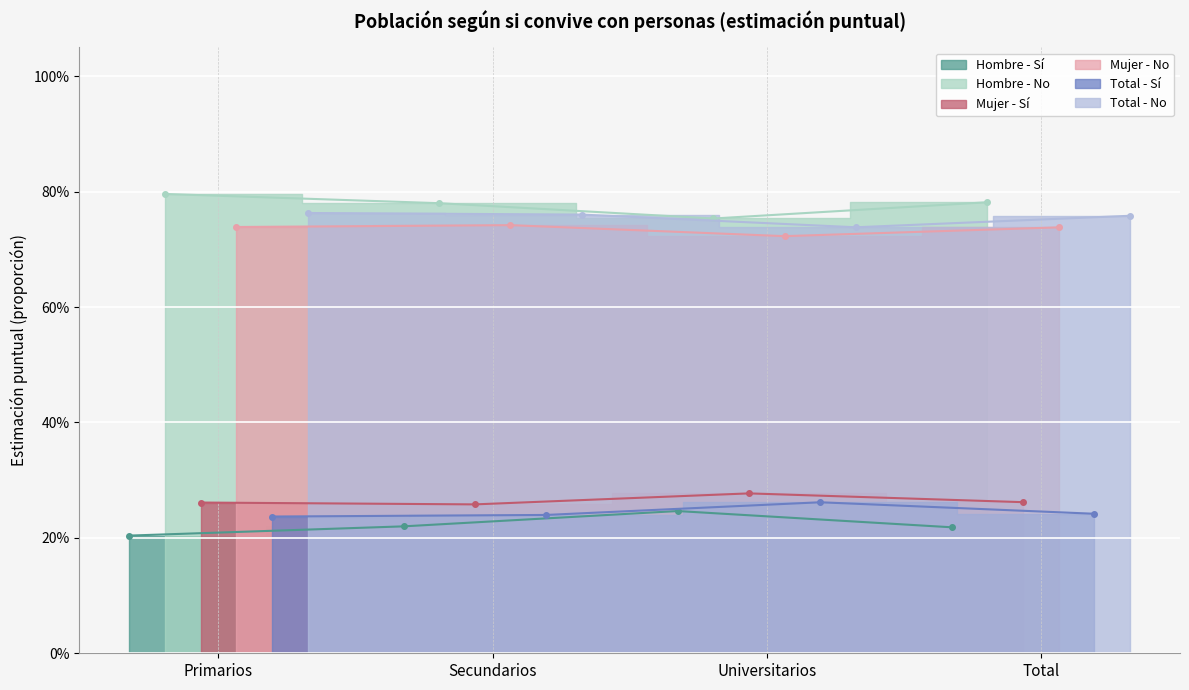

True or false: Hombre - Sí has a value of 0.2 at Primarios.

True